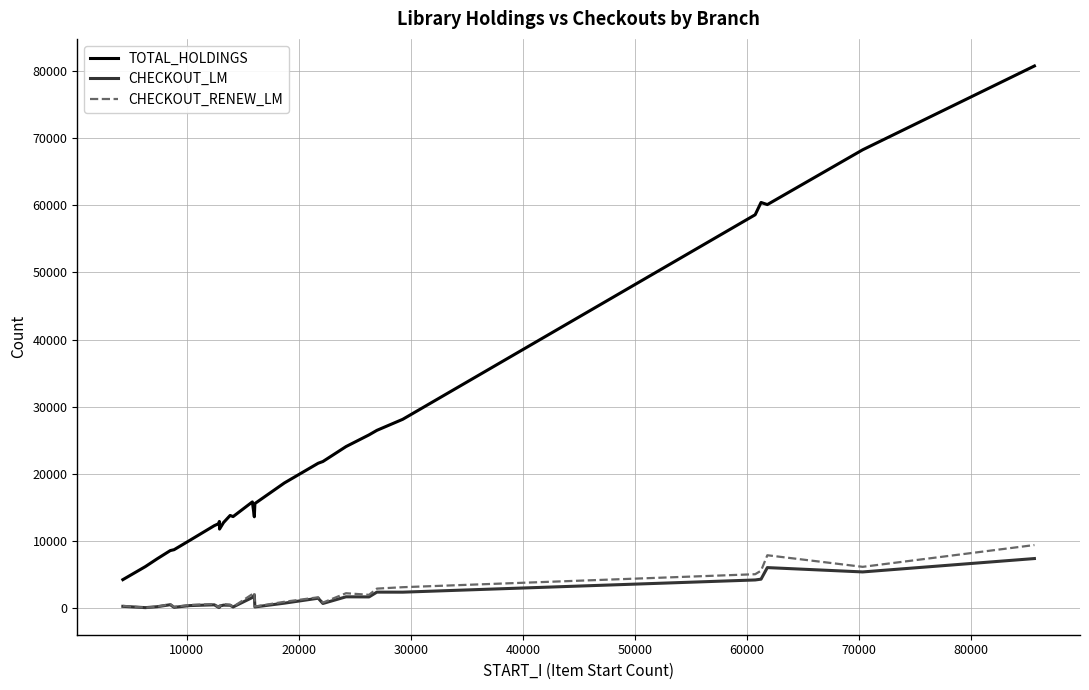

Which series has the largest range (max minus min)?

TOTAL_HOLDINGS